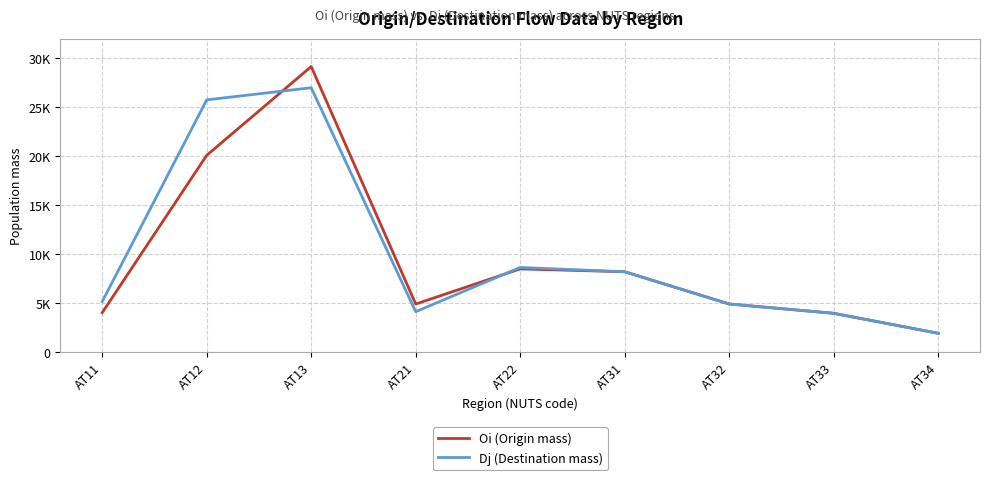

Reading right to left, list all the values displayed in this chart.

Oi (Origin mass): AT34=1910	AT33=3952	AT32=4902	AT31=8193	AT22=8487	AT21=4897	AT13=29142	AT12=20080	AT11=4016
Dj (Destination mass): AT34=1910	AT33=3952	AT32=4902	AT31=8193	AT22=8634	AT21=4117	AT13=26980	AT12=25741	AT11=5146